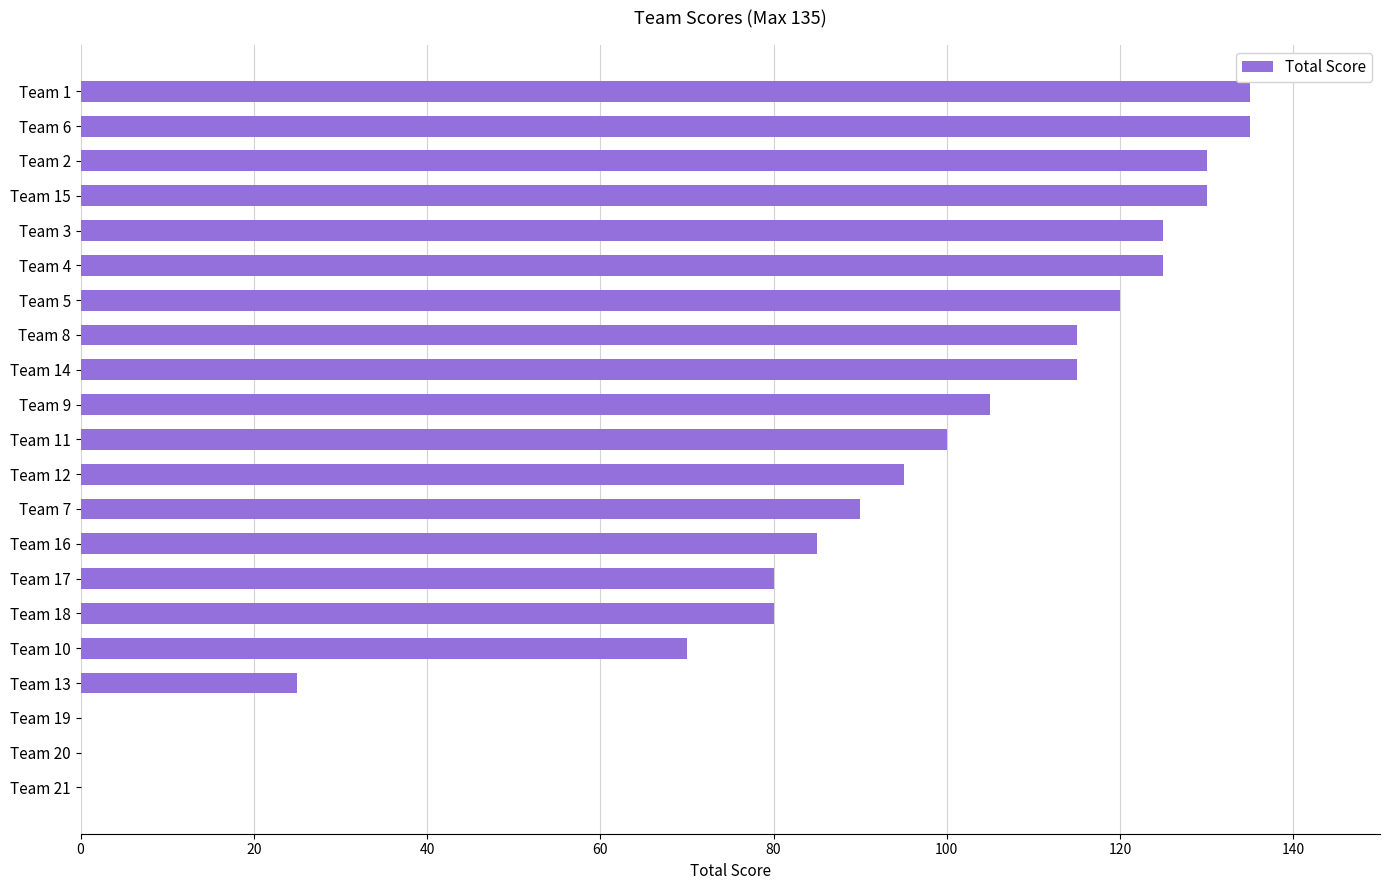

What is the maximum value shown in the chart?

135